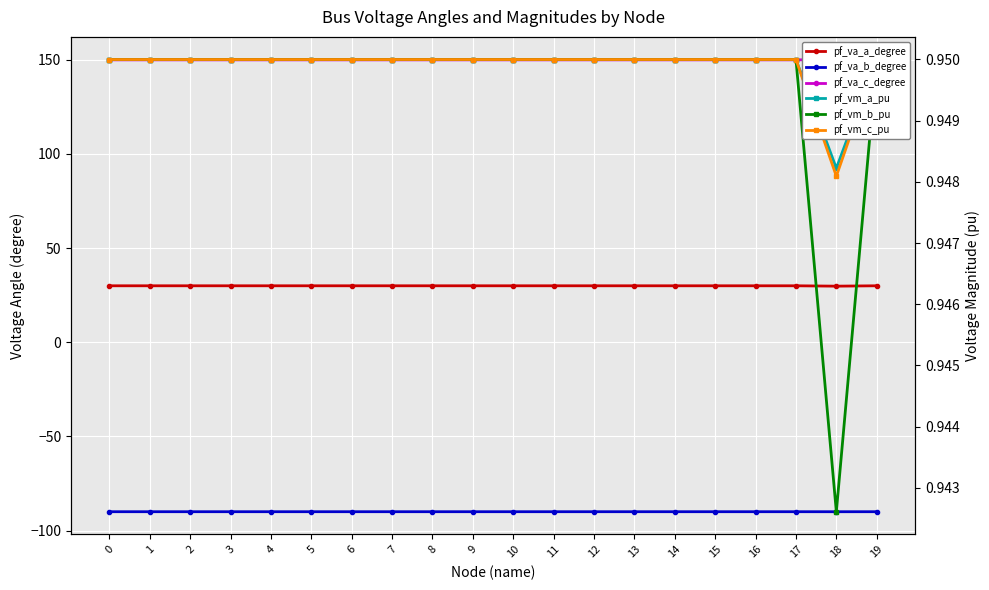

How many pf_vm_c_pu values are between 0 and 1?

20